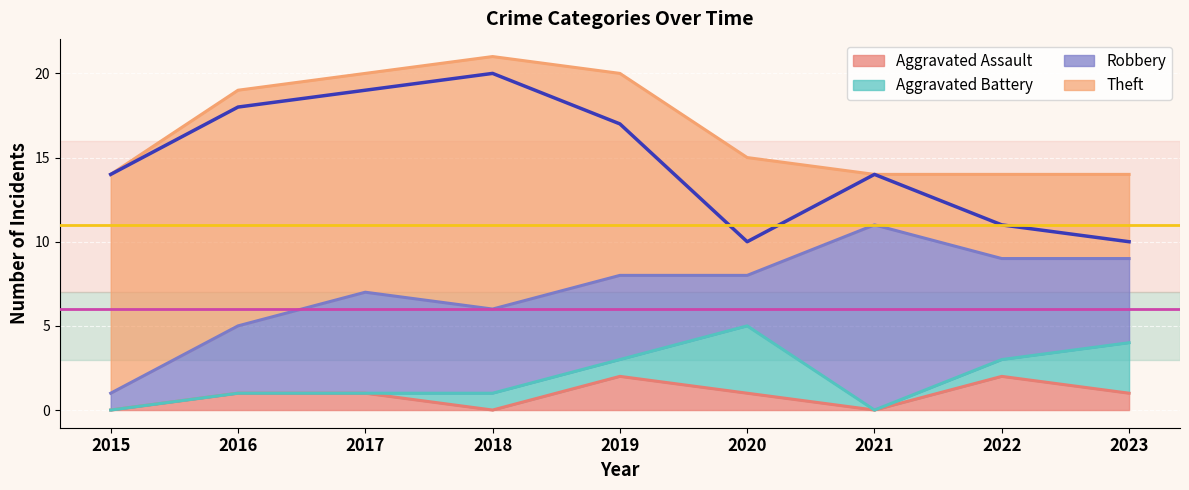

The Aggravated Battery series shows 0 at 2018. True or false?

False